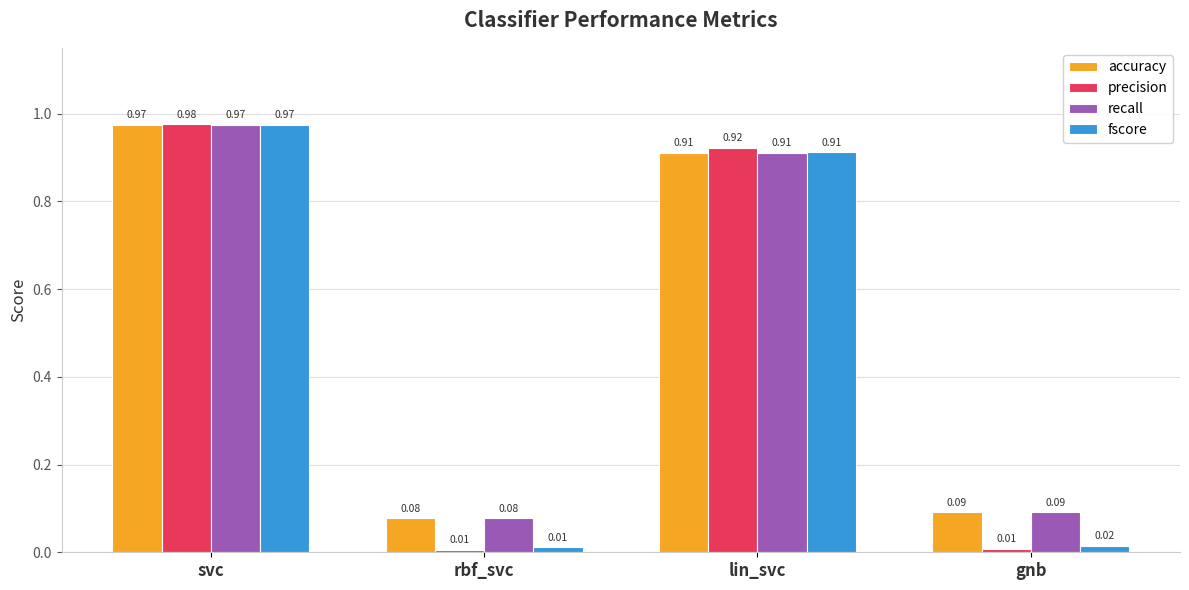

What are all the series names shown in the legend?

accuracy, precision, recall, fscore